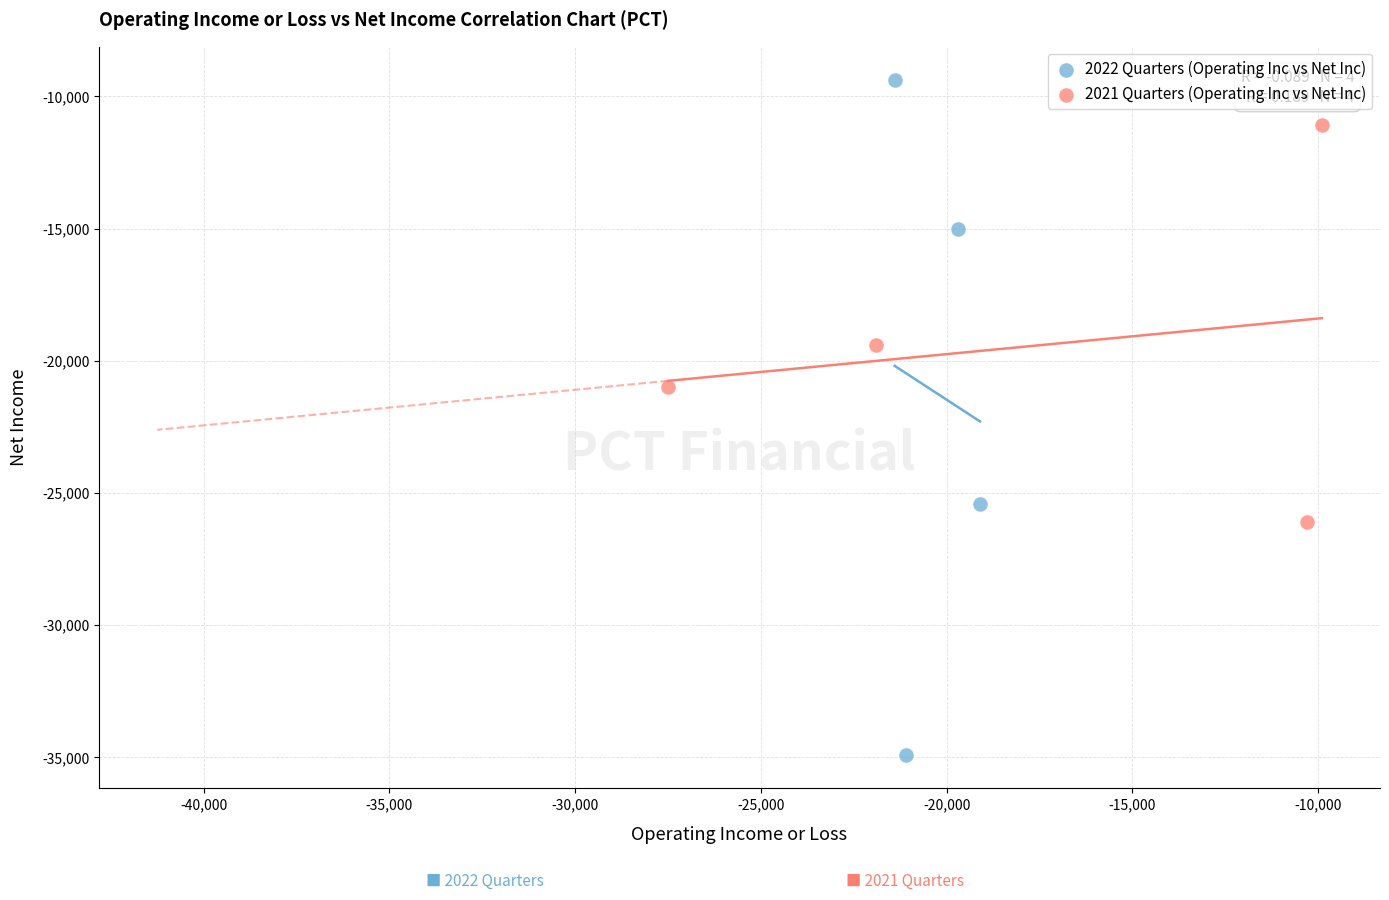

Which series has the widest spread of Y values?

2022 Quarters (Operating Inc vs Net Inc)